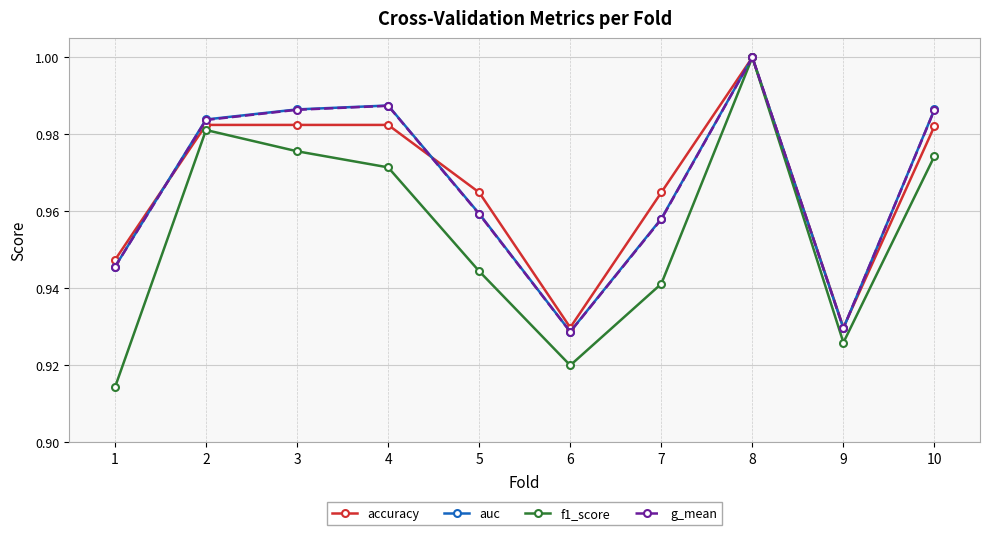

In f1_score, how many points are lower than both neighbors (excluding endpoints)?

2